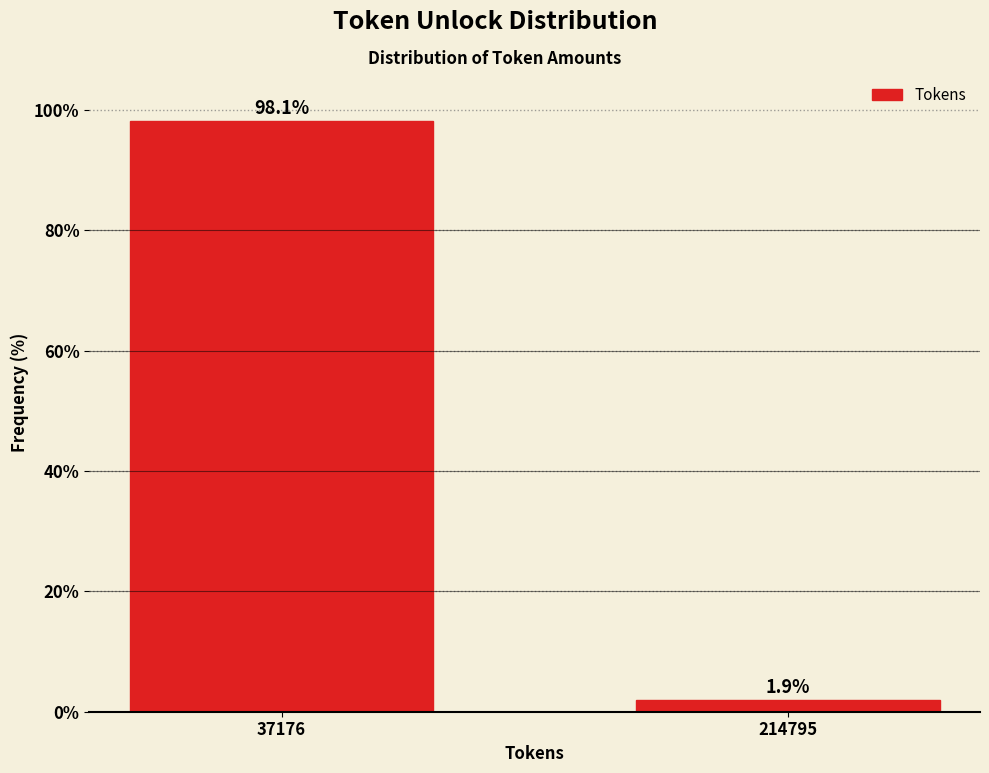

Reading left to right, what are all the values shown in this chart?

37176=98.1	214795=1.9